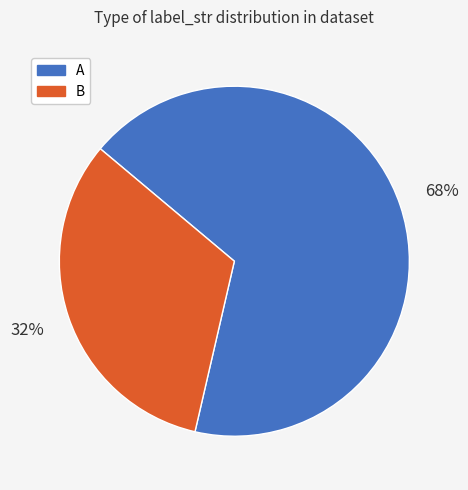

To the nearest percent, what is the average slice percentage?

50%